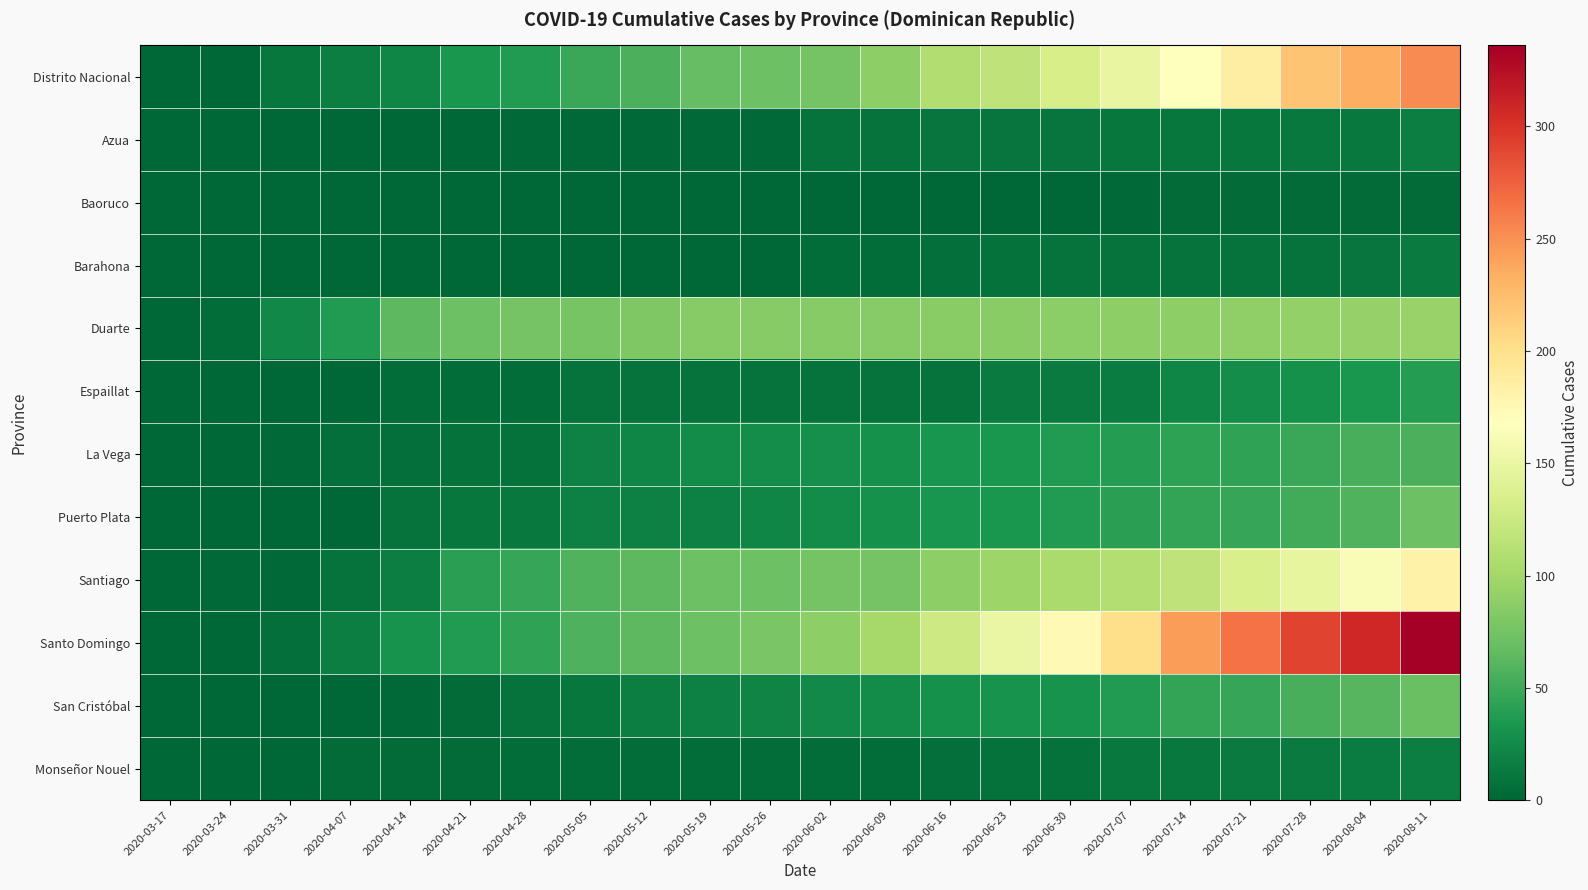

Count the number of categories in the chart.

22